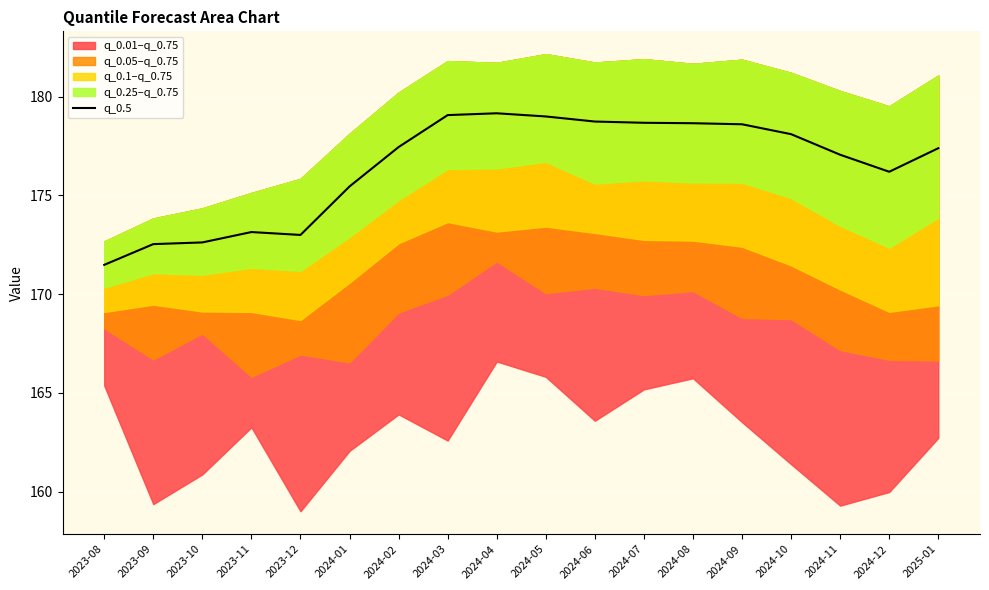

What is the average value?

176.5